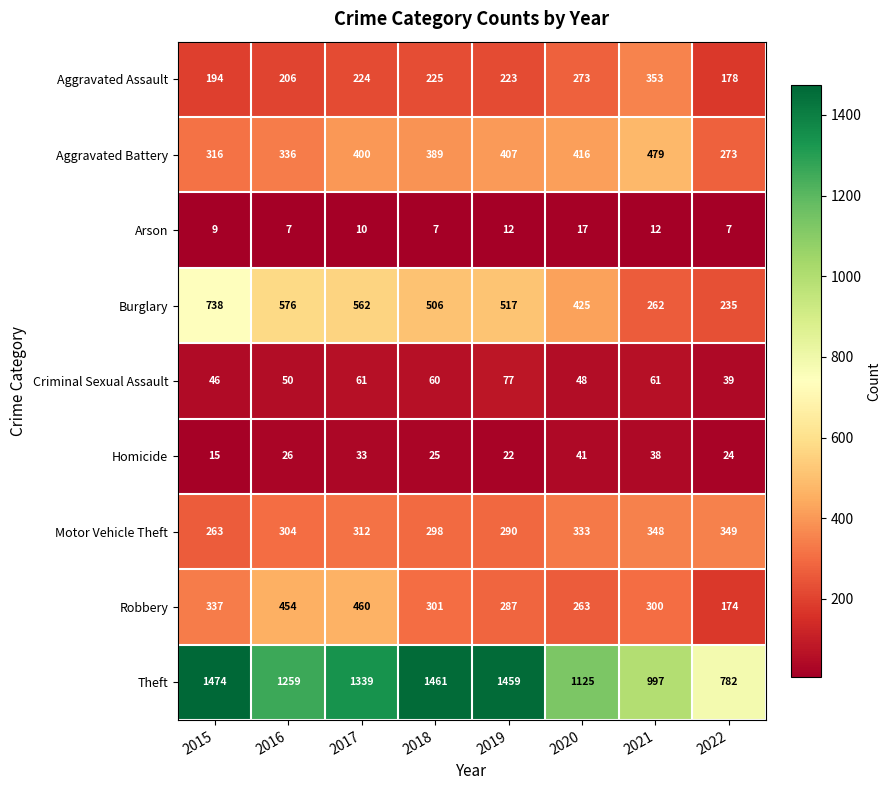

What value does the Robbery series have at 2018?

301